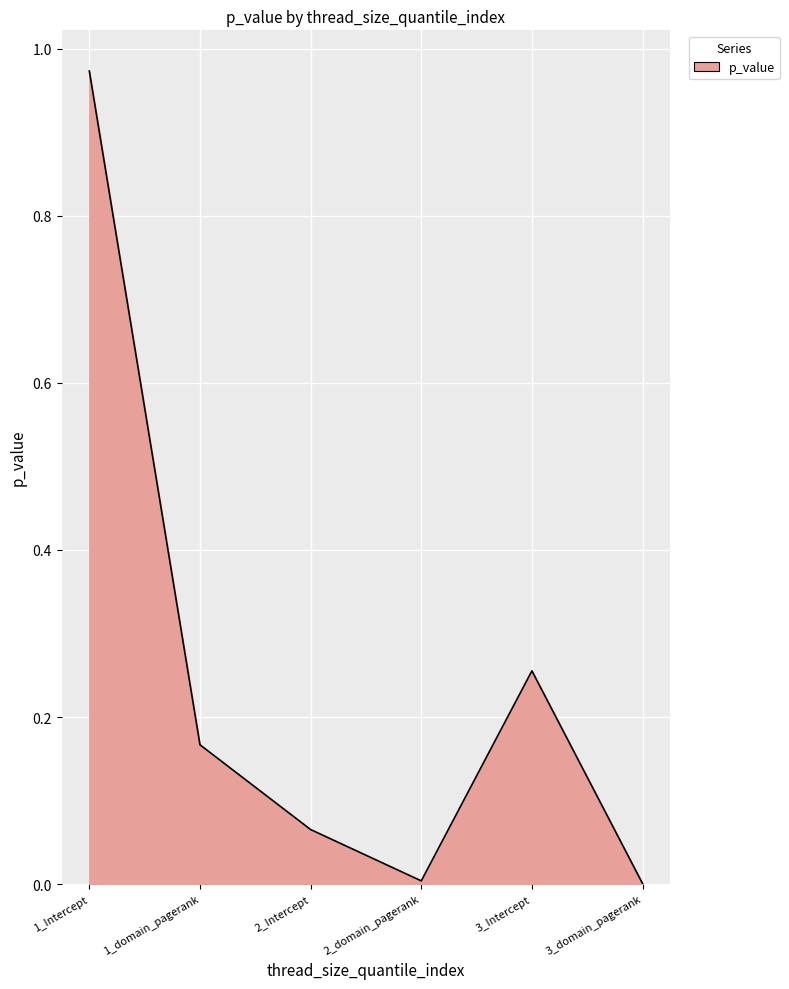

What is the change in value from 2_Intercept to 3_domain_pagerank?

-0.1